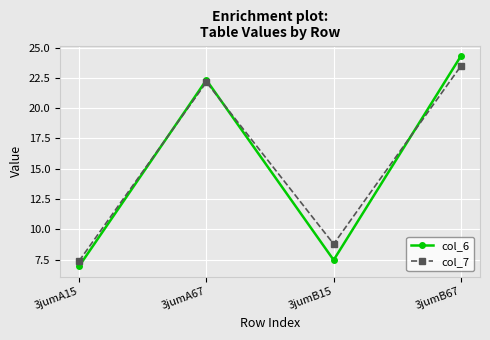

After their last crossing, which series has the higher values: col_7 or col_6?

col_6